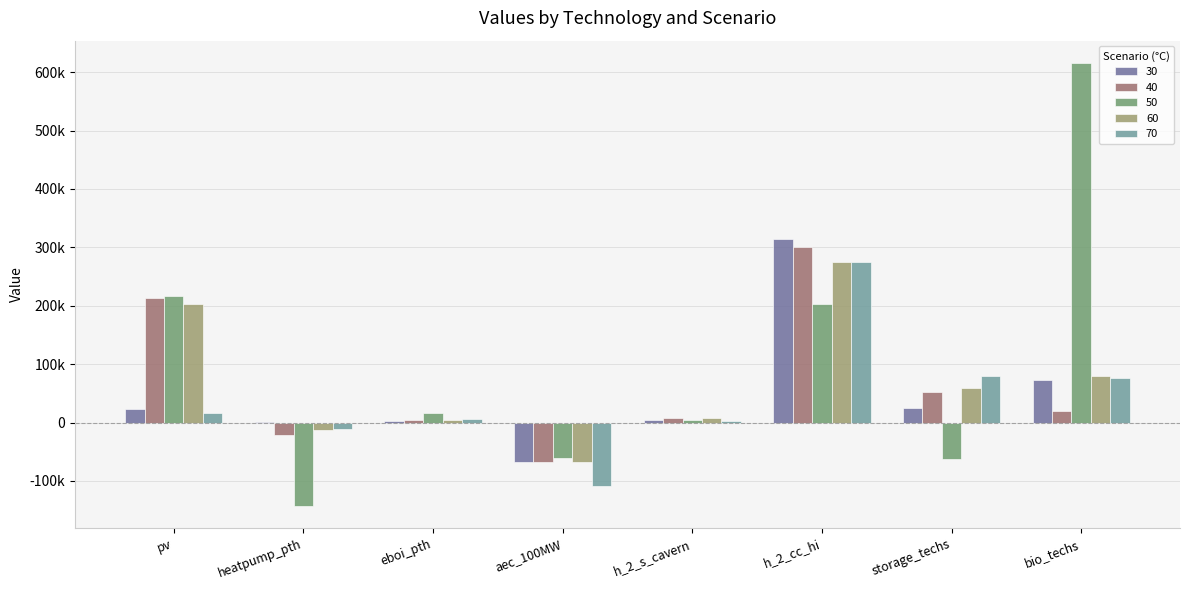

True or false: 40 has a value of 20266.8 at bio_techs.

True